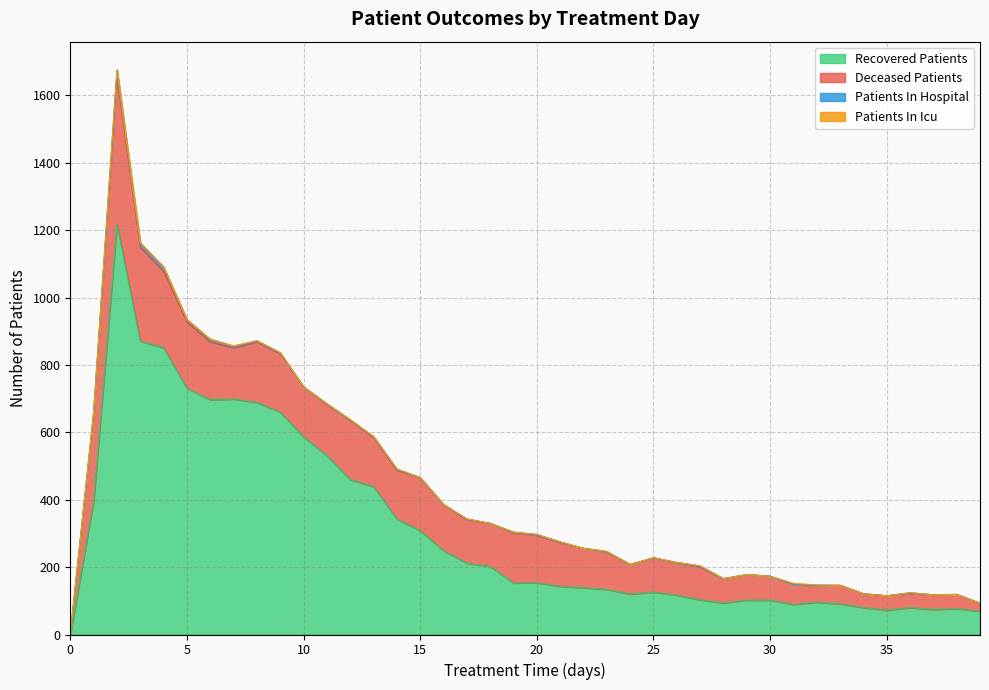

What is the highest value of the patients_in_icu series?

3